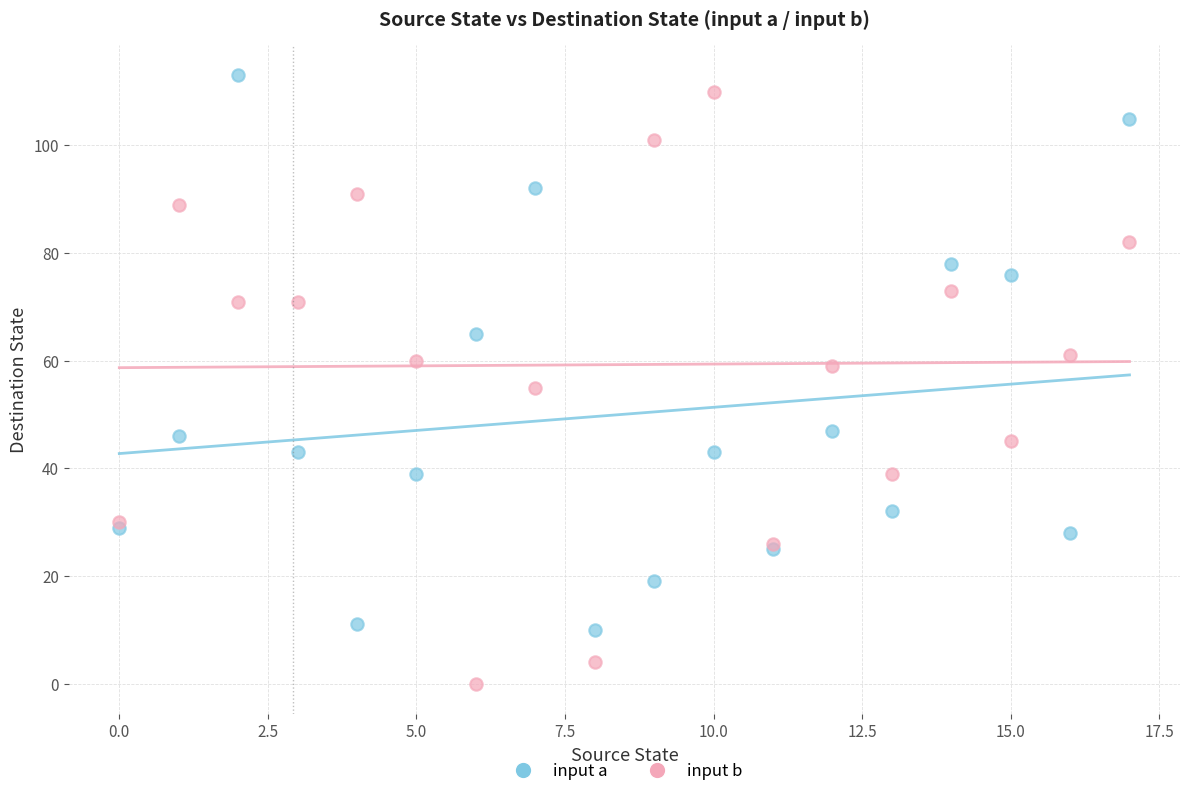

Which series contains the lowest Y value?

input b